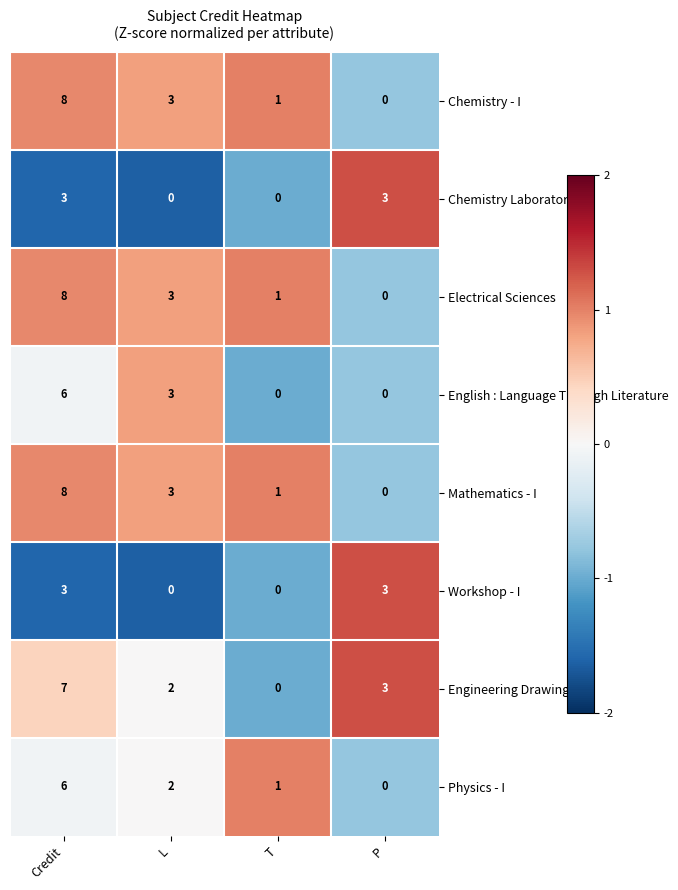

Where does the Mathematics - I series first go above 3?

Credit